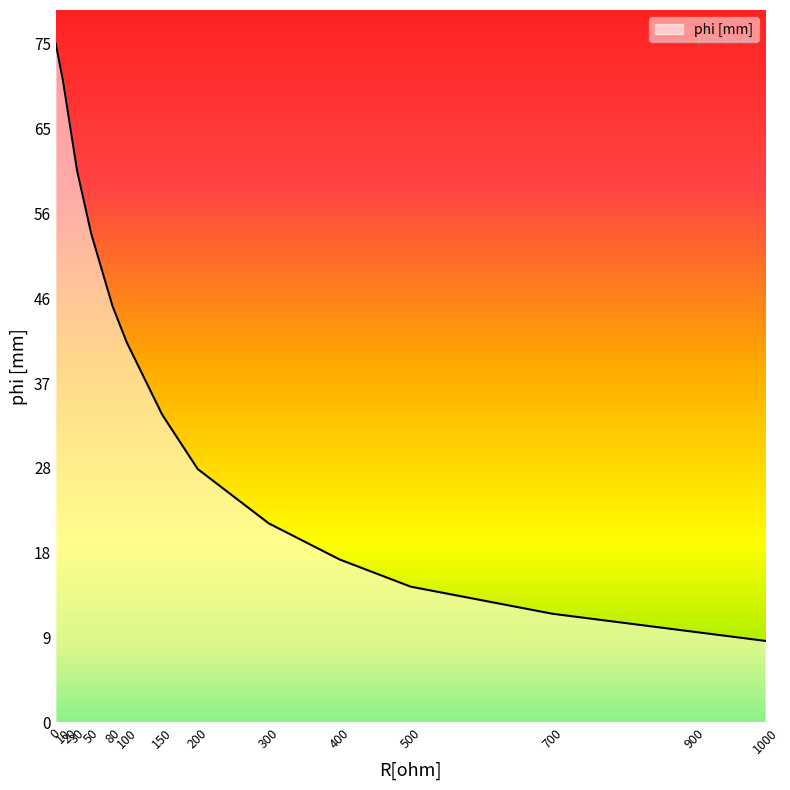

List the labels in order of value, smallest first.

1000, 900, 700, 500, 400, 300, 200, 150, 100, 80, 50, 30, 20, 10, 0